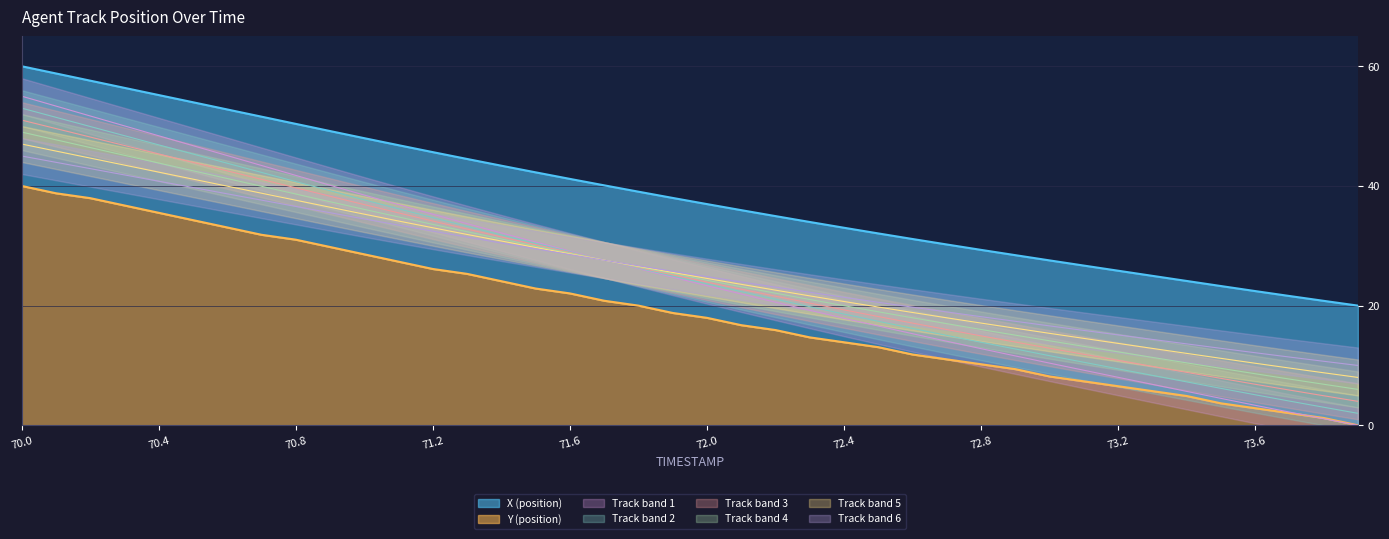

The value of Y at 73.3 is 5.7. True or false?

True